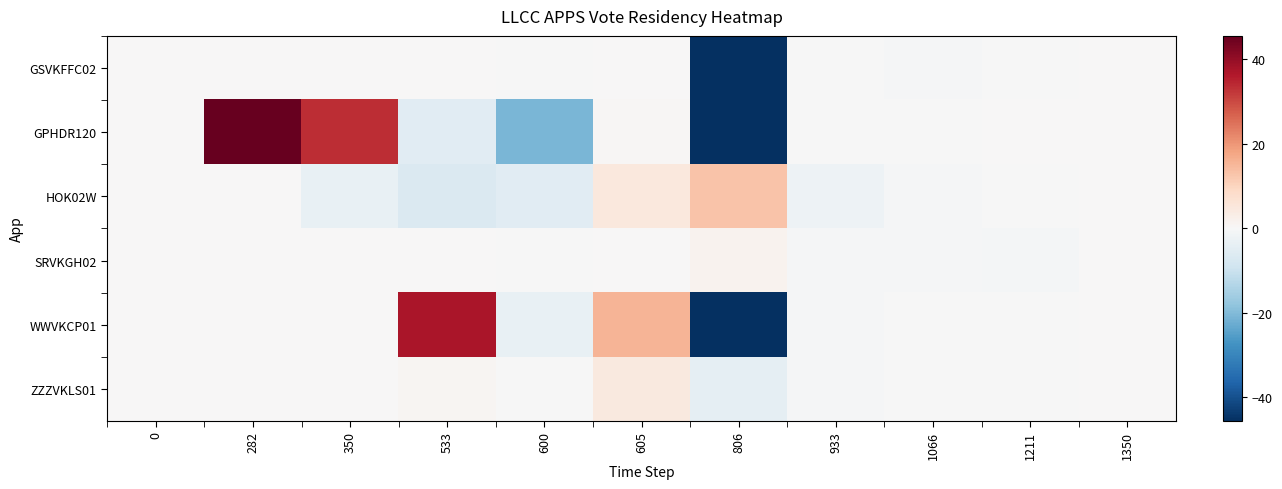

Count the number of data series in this chart.

6